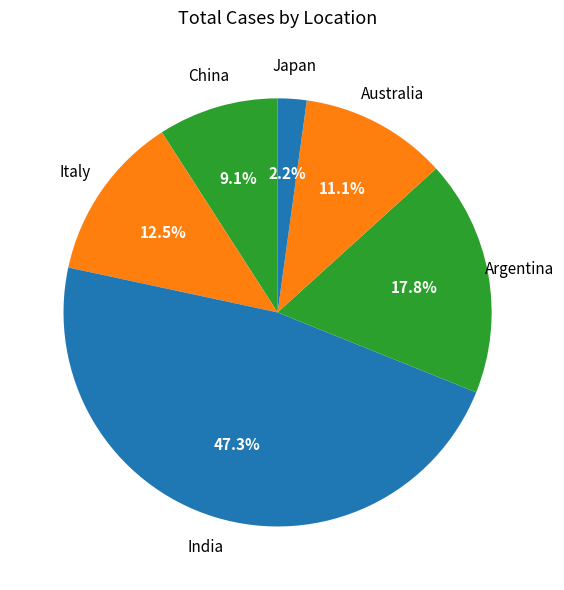

Count the number of slices in the pie.

6